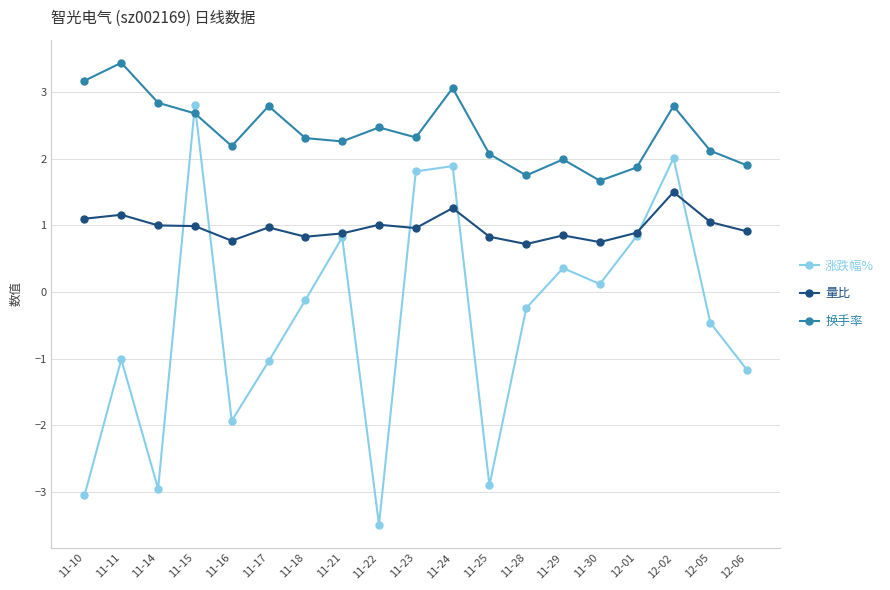

What is the label of the 5th point from the left?

11-16